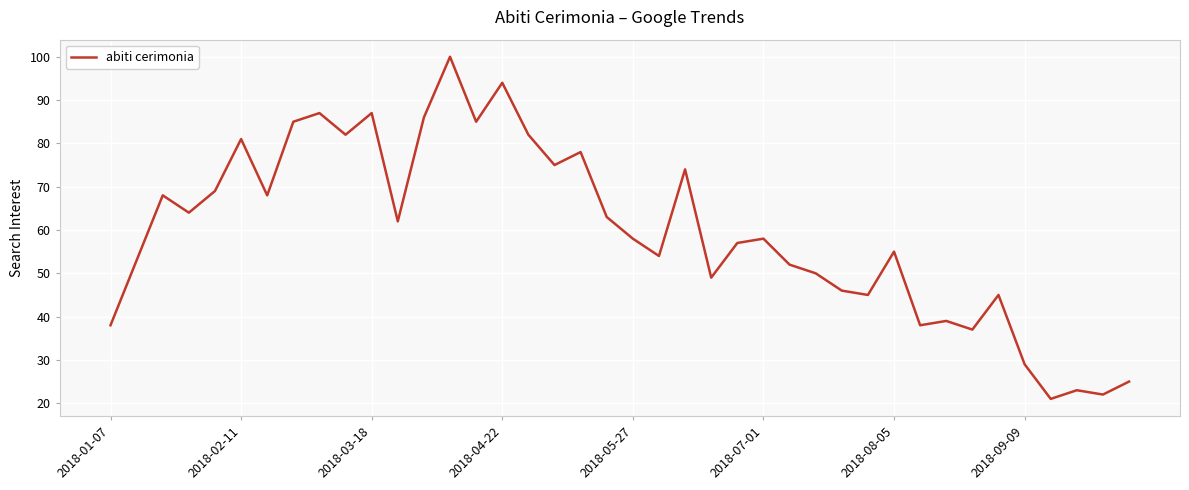

What is the maximum value shown in the chart?

100